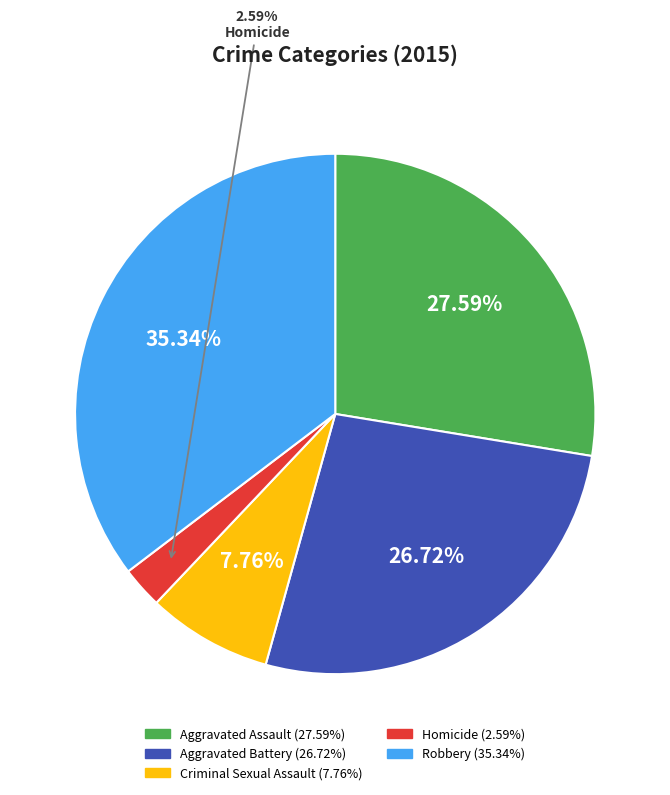

Does Criminal Sexual Assault represent more than half of the total?

No